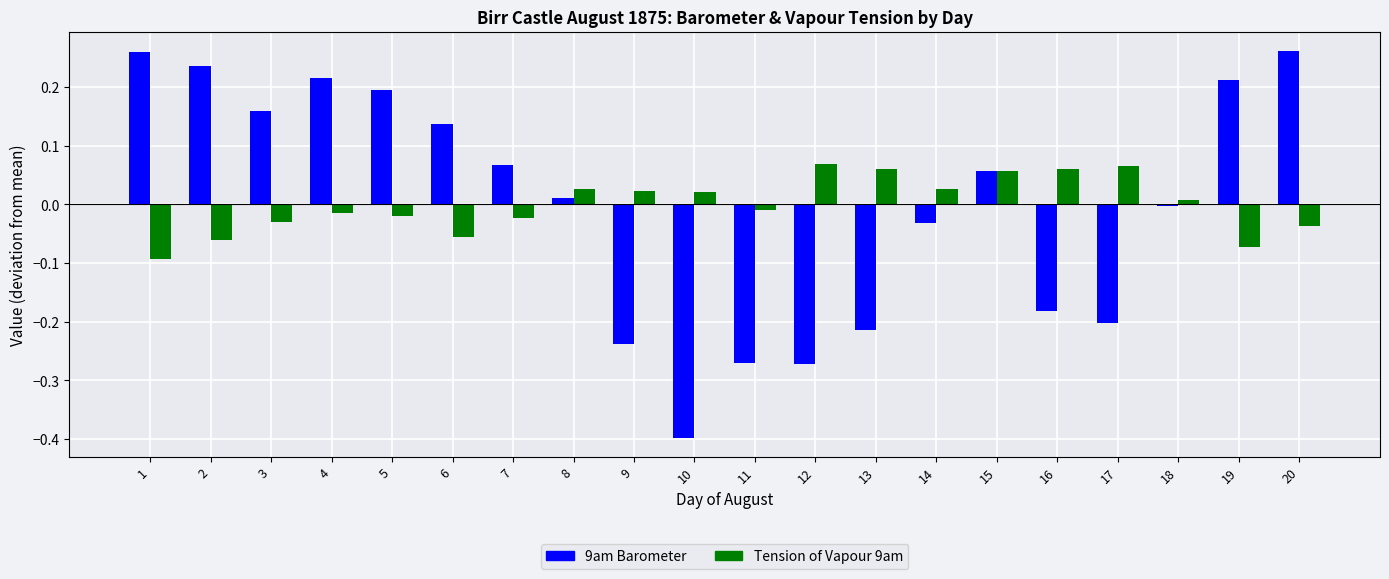

How many data points in Tension of Vapour 9am are less than 0?

10